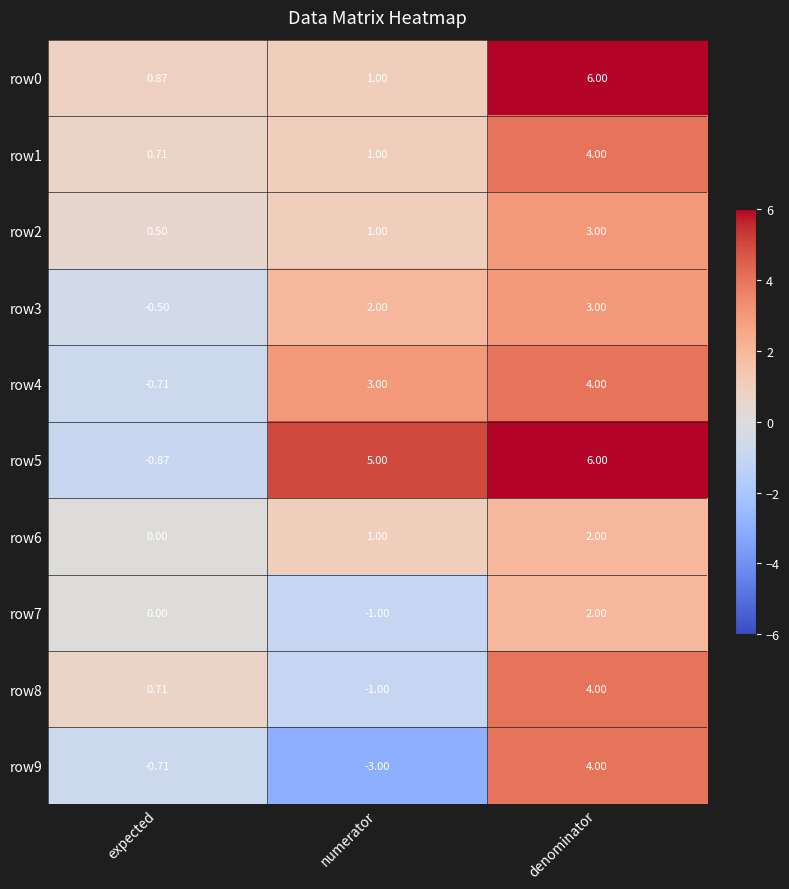

At which category is the sum across all series the highest?

denominator